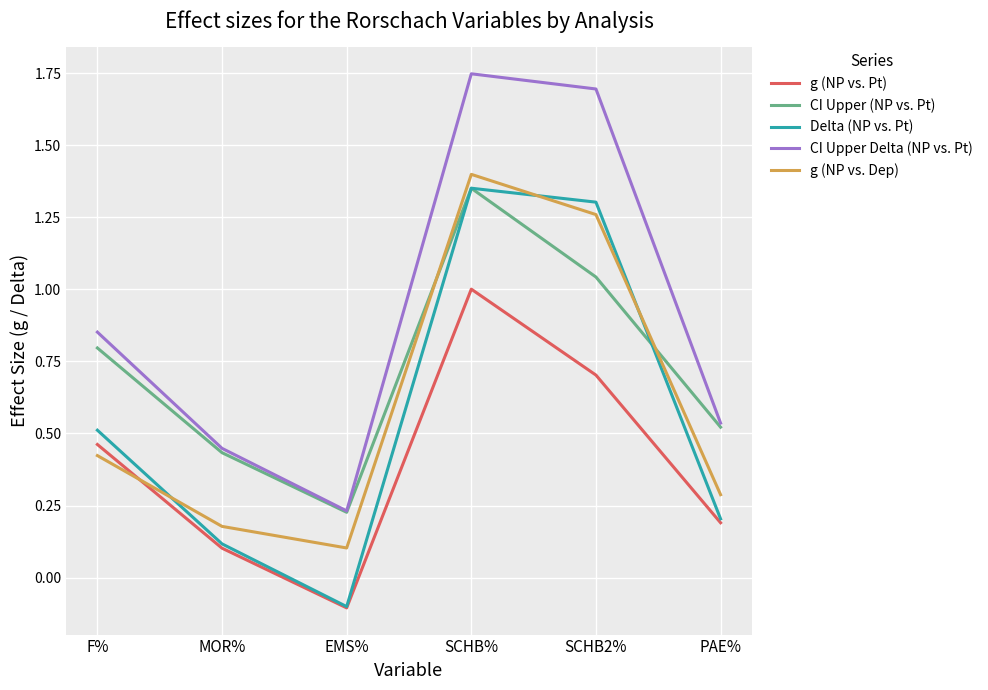

What is the average value of the CI Upper (NP vs. Pt) series?

0.7